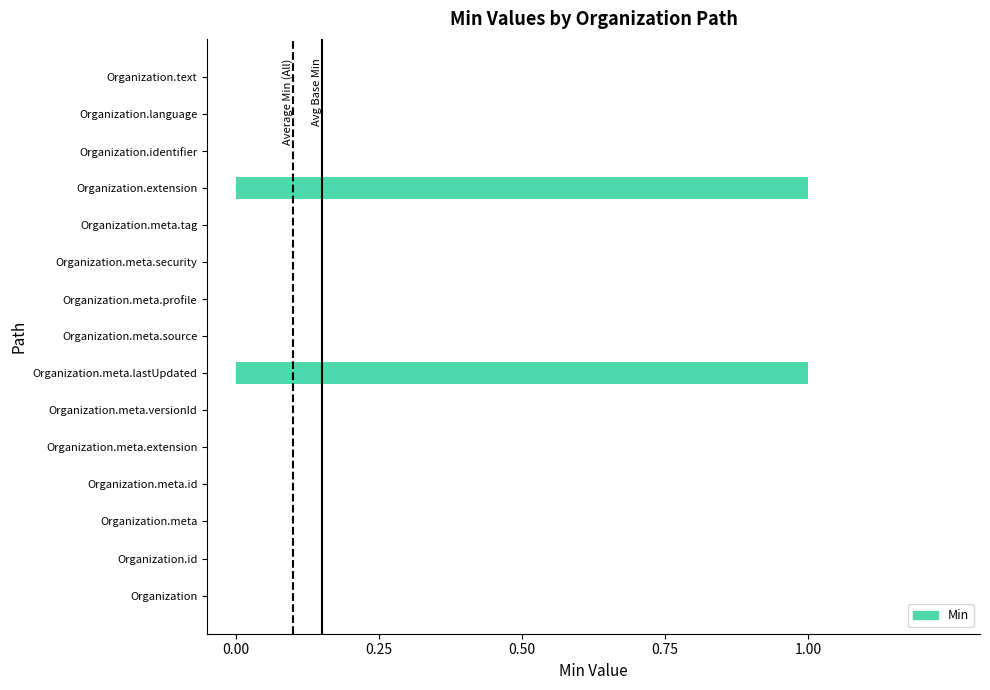

Is it true that the value at Organization.meta.profile is 0?

True